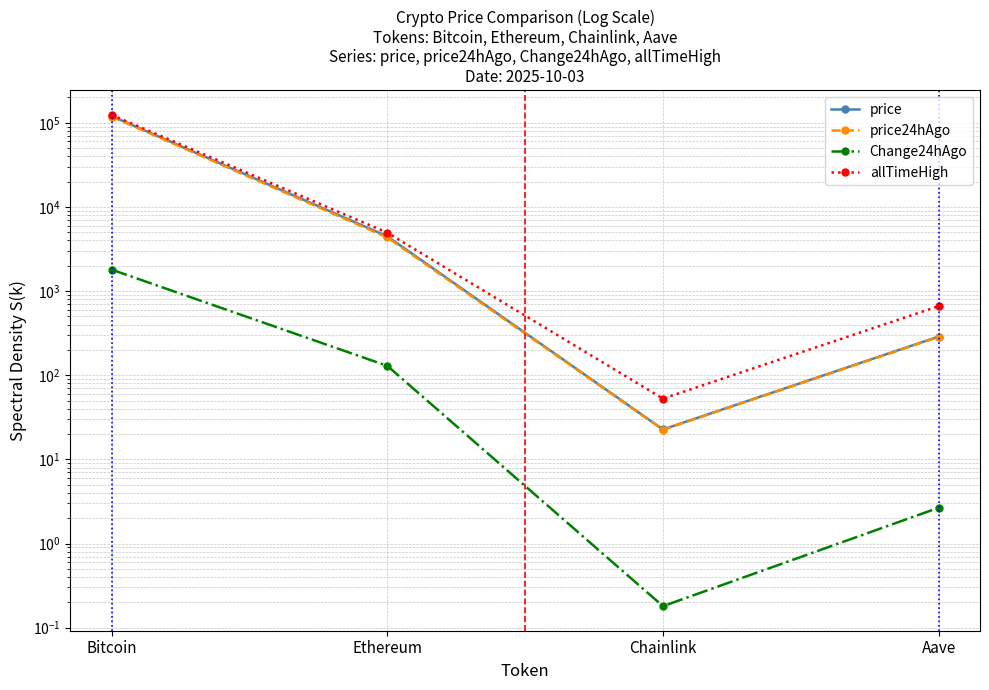

How many data points does each series have?

4